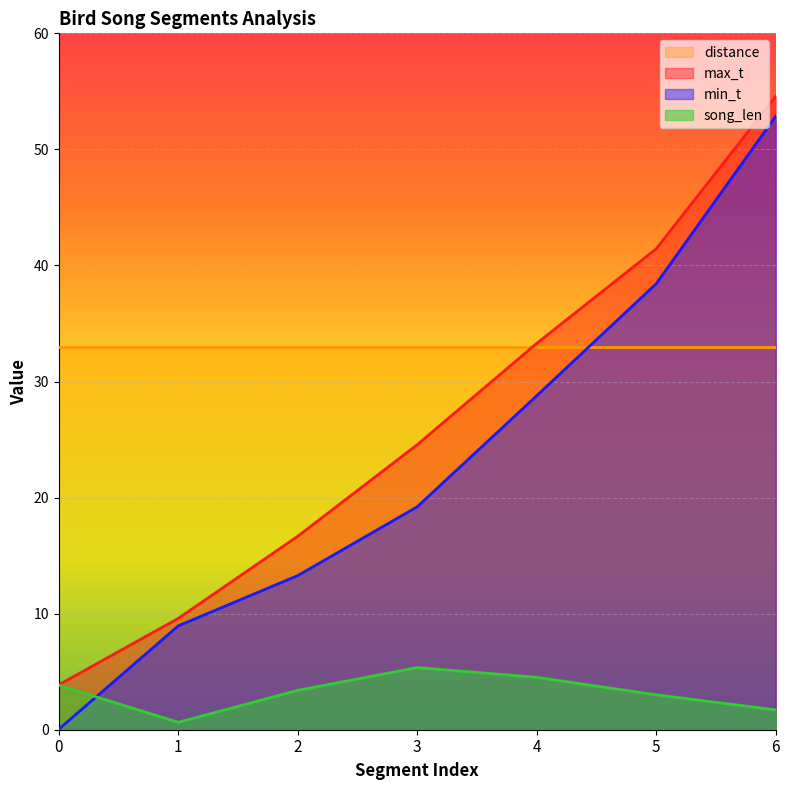

What is the total value across all series at 5?

115.9